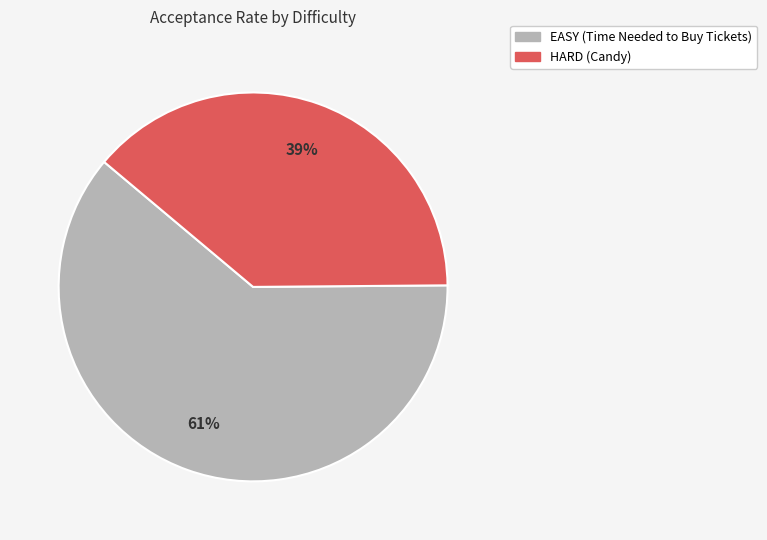

How many segments does this pie chart have?

2